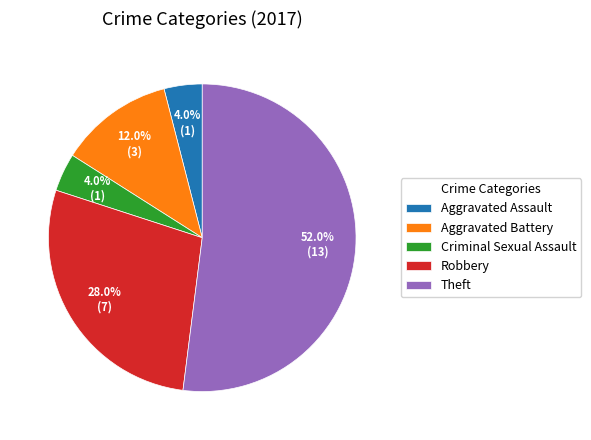

To the nearest percent, what is the combined percentage of Robbery and Criminal Sexual Assault?

32%